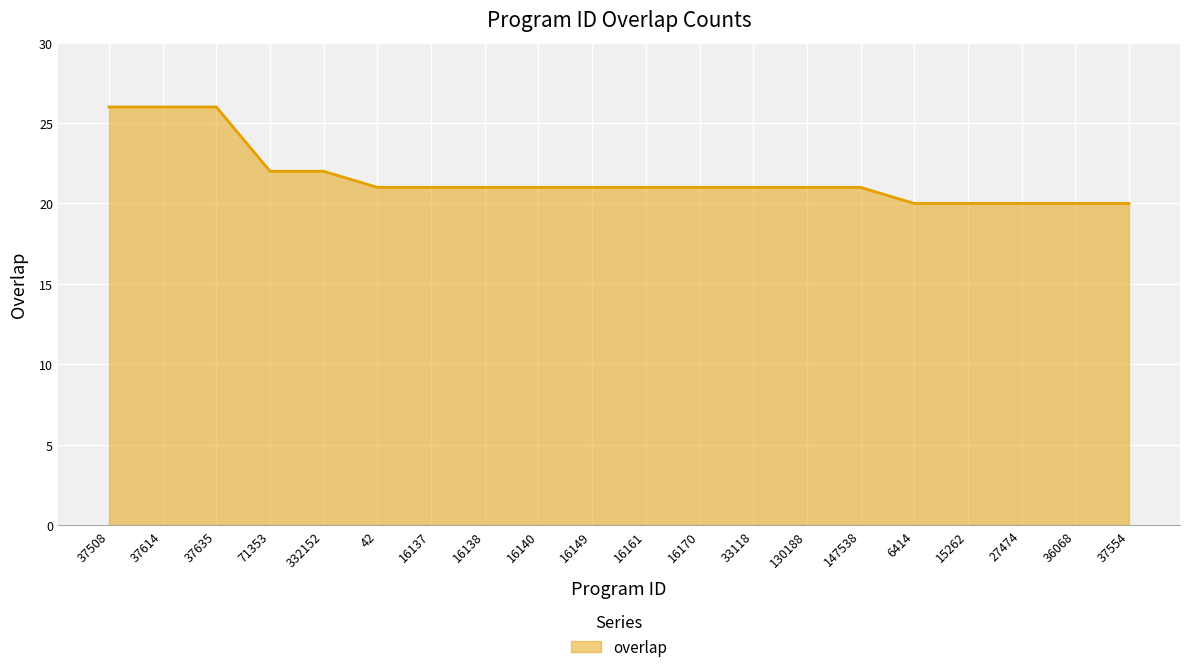

What is the change in value from 37614 to 37554?

-6